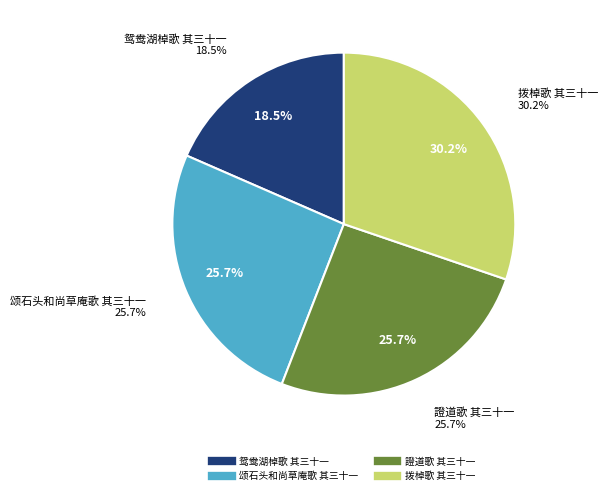

Is it true that 拨棹歌 其三十一 is 36% of the pie?

False